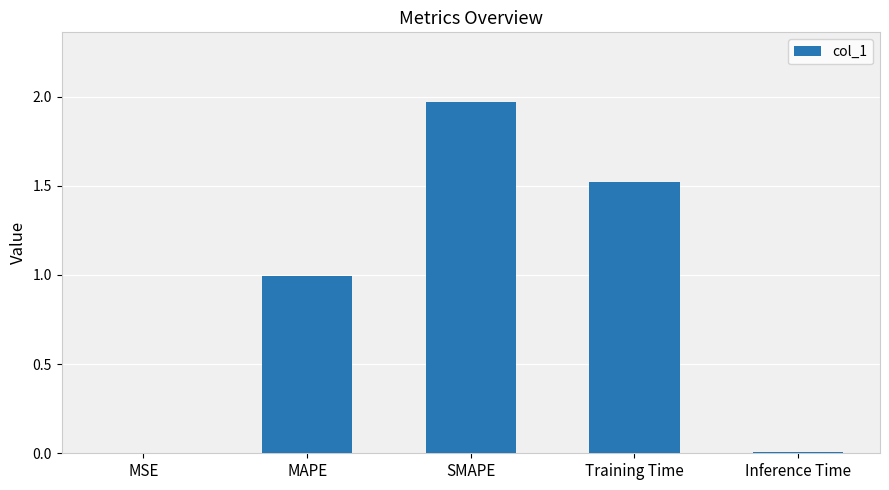

What is the sum of all values?

4.5